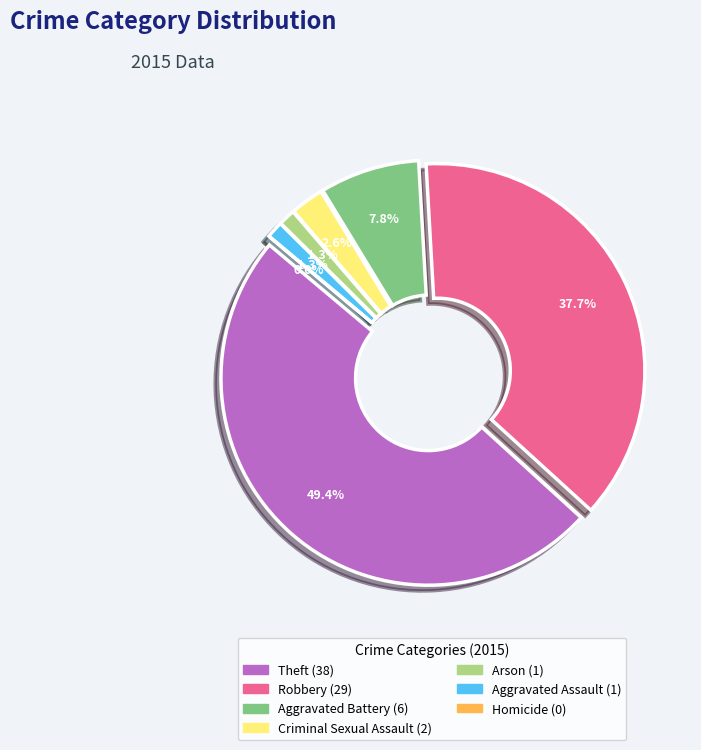

What is the largest slice in the pie chart?

Theft